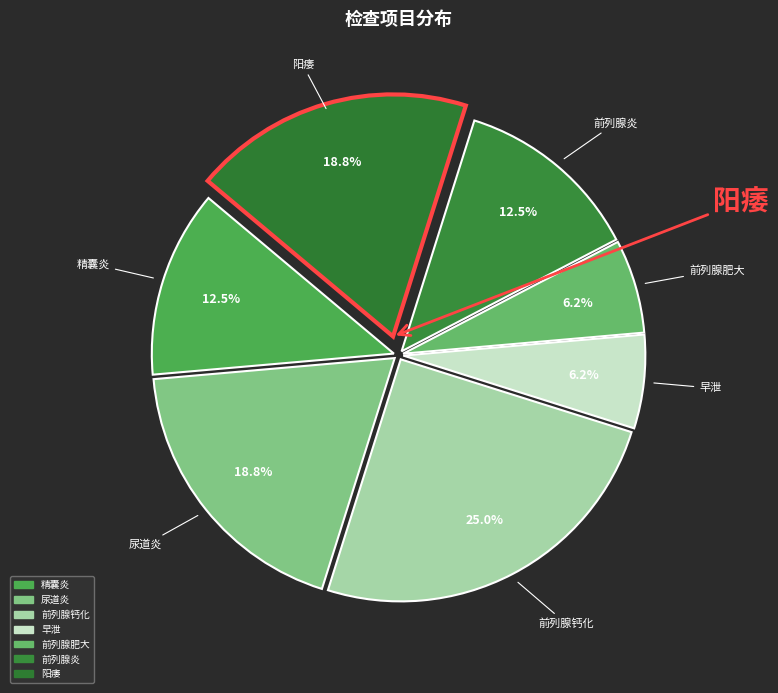

How many slices are in this pie chart?

7